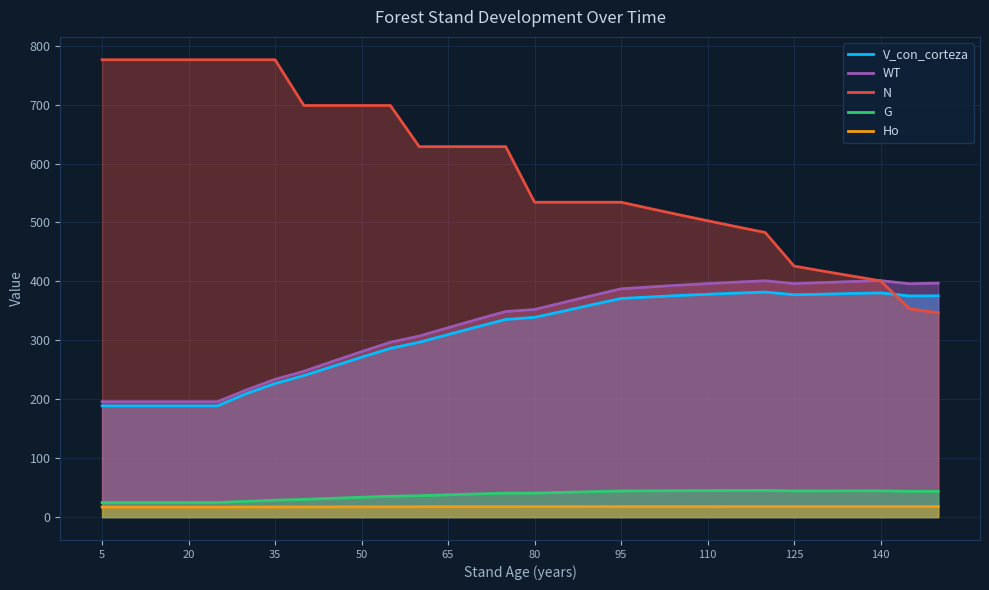

True or false: G and V_con_corteza cross at least once.

False